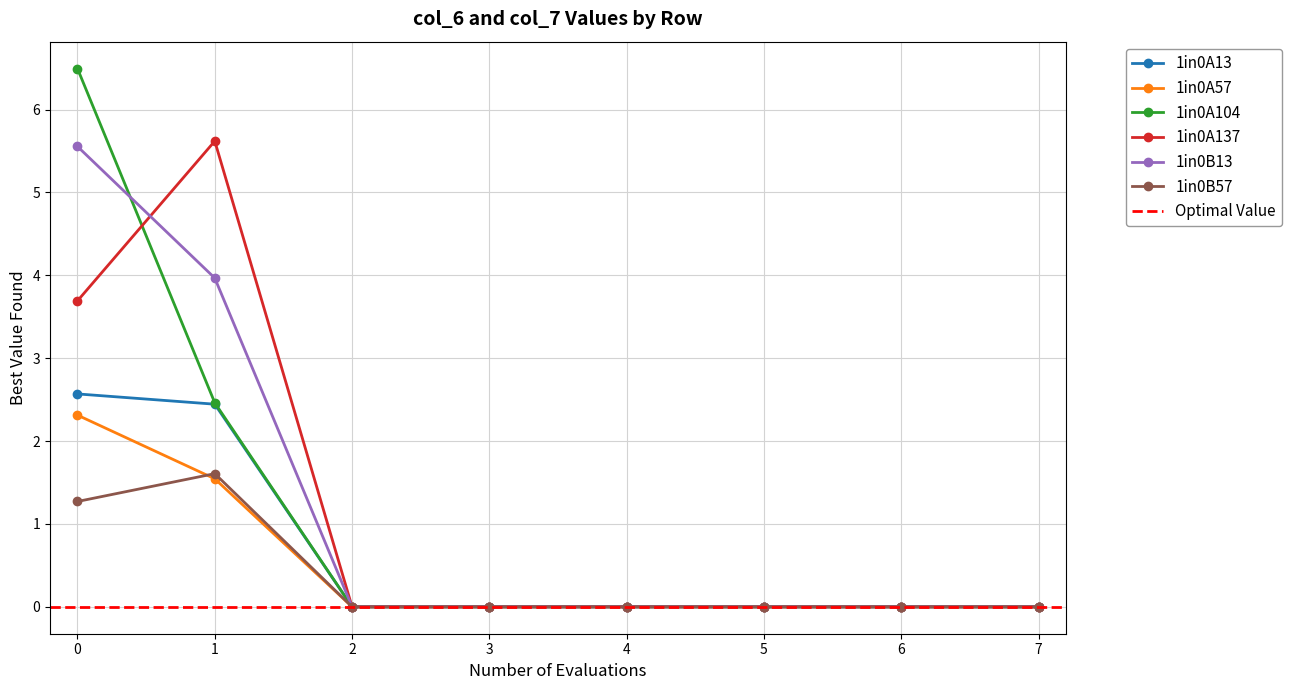

The 1in0A13 series shows 0.9 at 7. True or false?

False